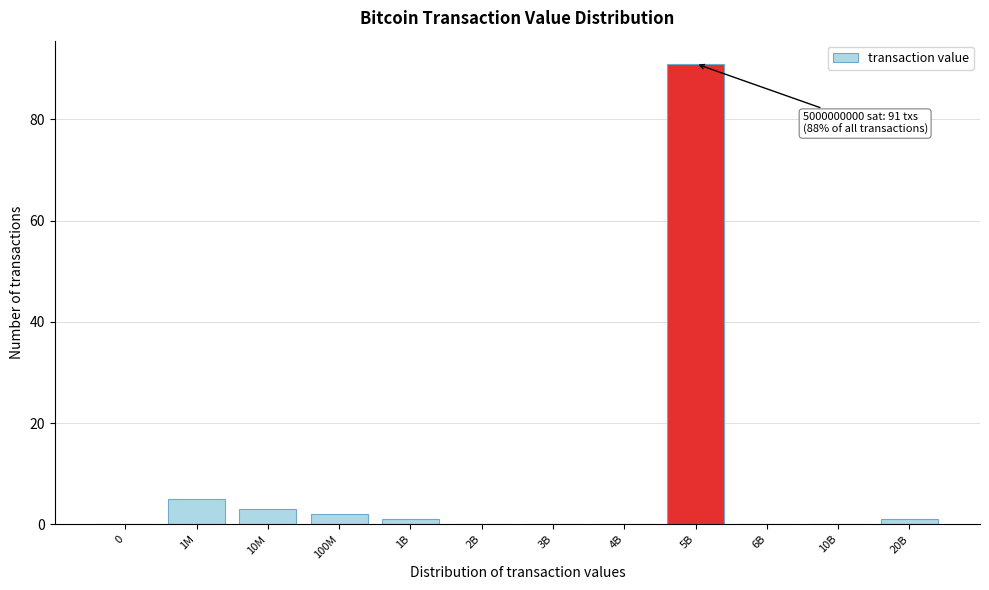

Reading left to right, extract all data points from this chart.

0=0	1M=5	10M=3	100M=2	1B=1	2B=0	3B=0	4B=0	5B=91	6B=0	10B=0	20B=1